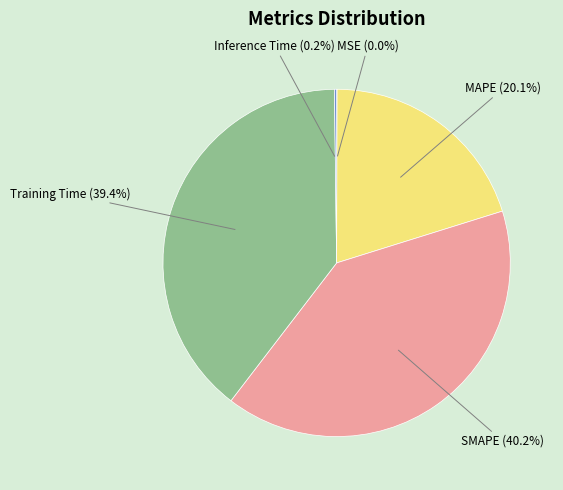

What portion of the pie excludes MAPE?

79.9%